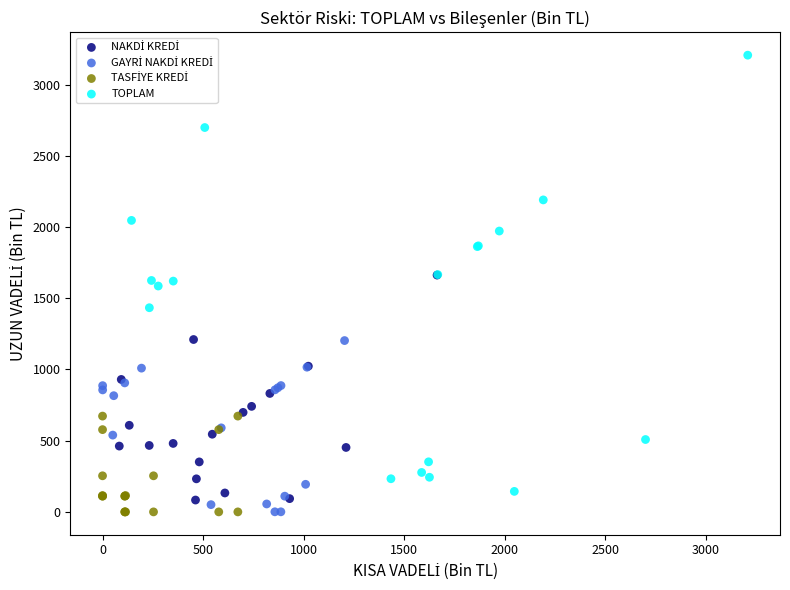

Which series has the largest Y range (max minus min)?

TOPLAM